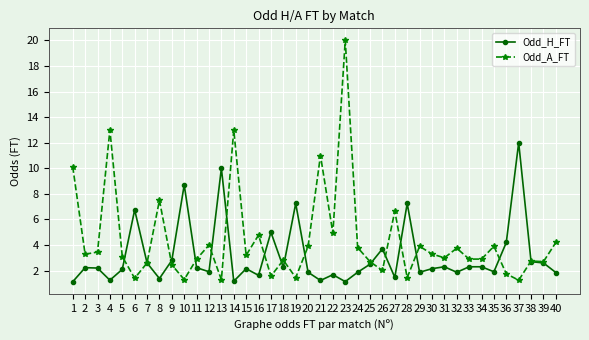

Which series has the largest total across all categories?

Odd_A_FT